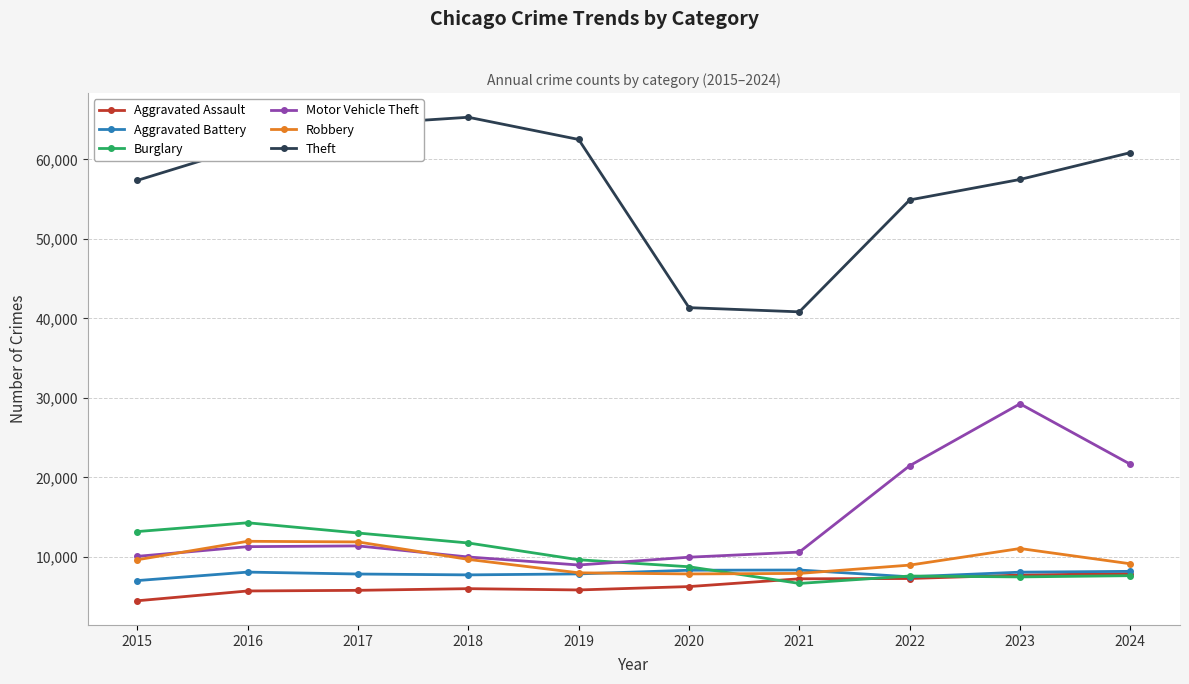

What is the sum of all Burglary values?

99988